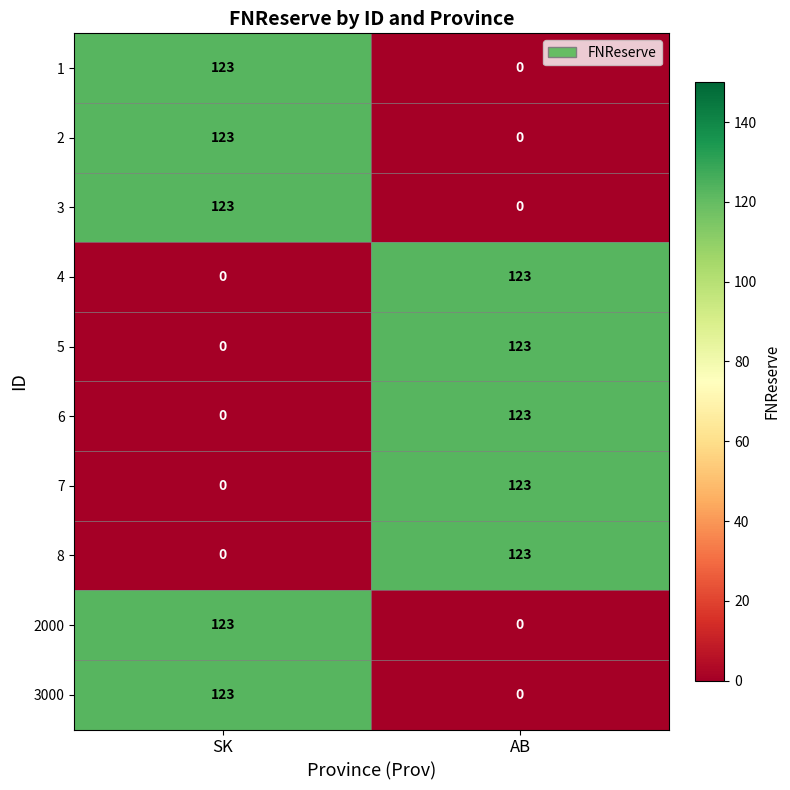

Where is 4 nearest to the value 61?

SK